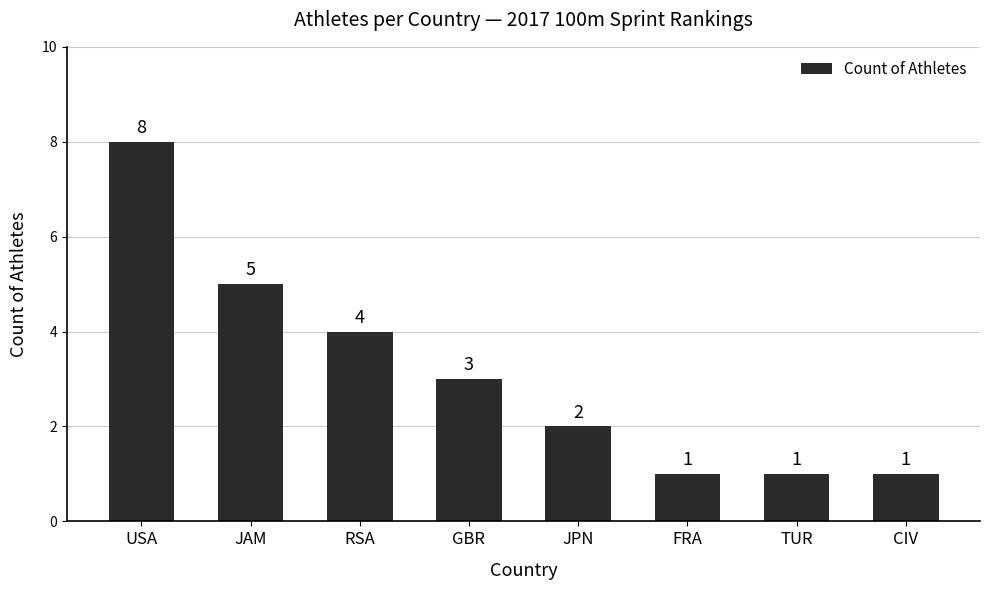

At which label is the value closest to 4?

RSA